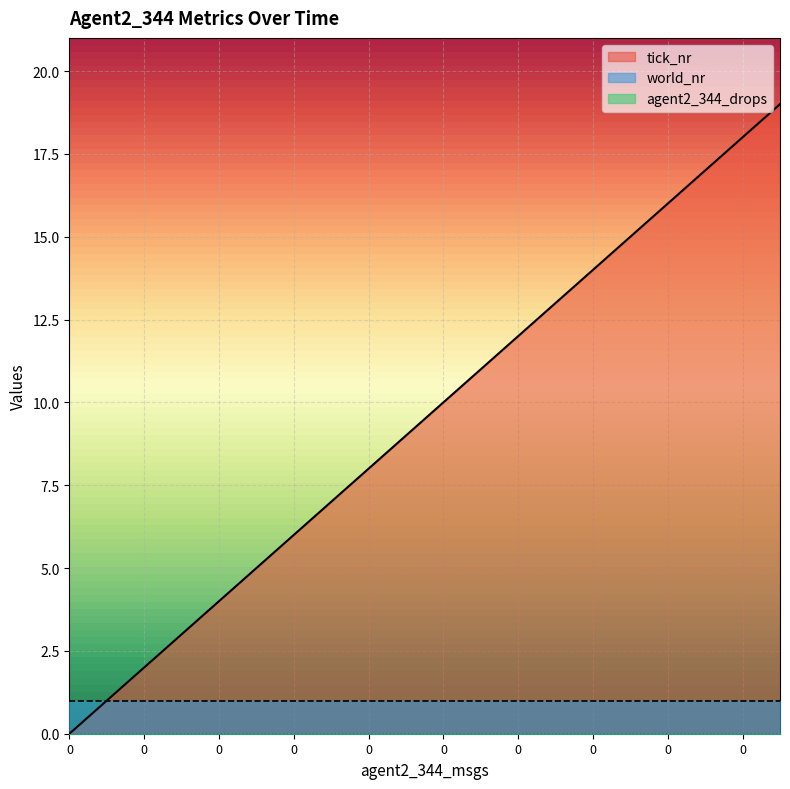

Is it true that world_nr equals 1 at 0?

True